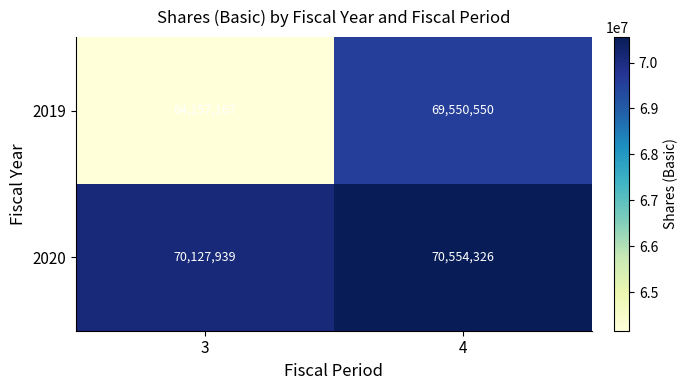

What is the smallest value displayed?

64157167